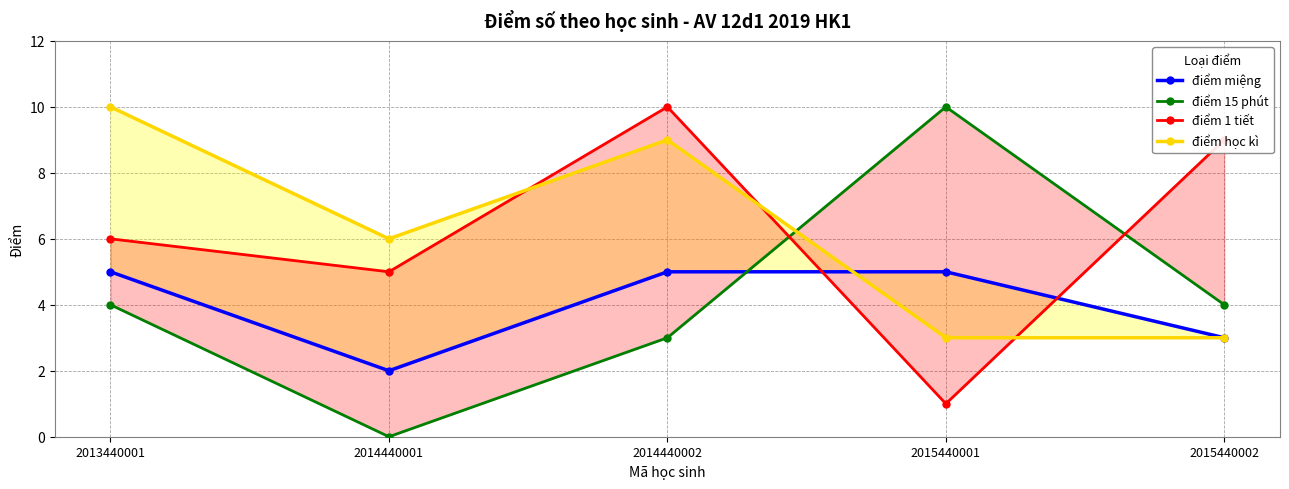

In điểm 15 phút, how many points are higher than both neighbors (excluding endpoints)?

1